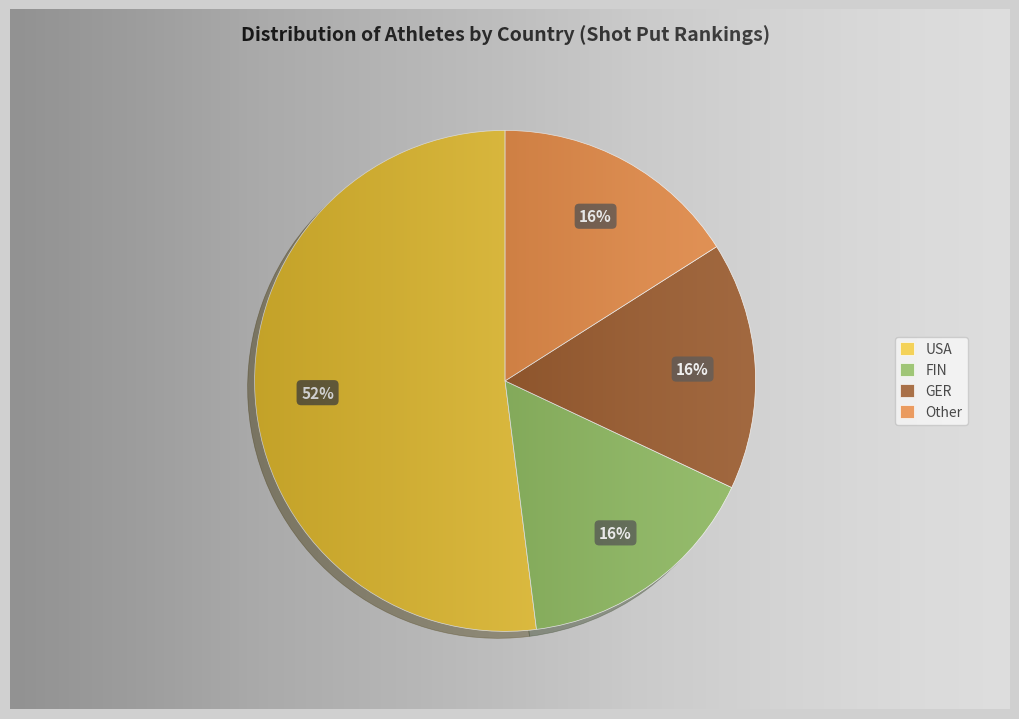

True or false: USA accounts for 52% of the total.

True